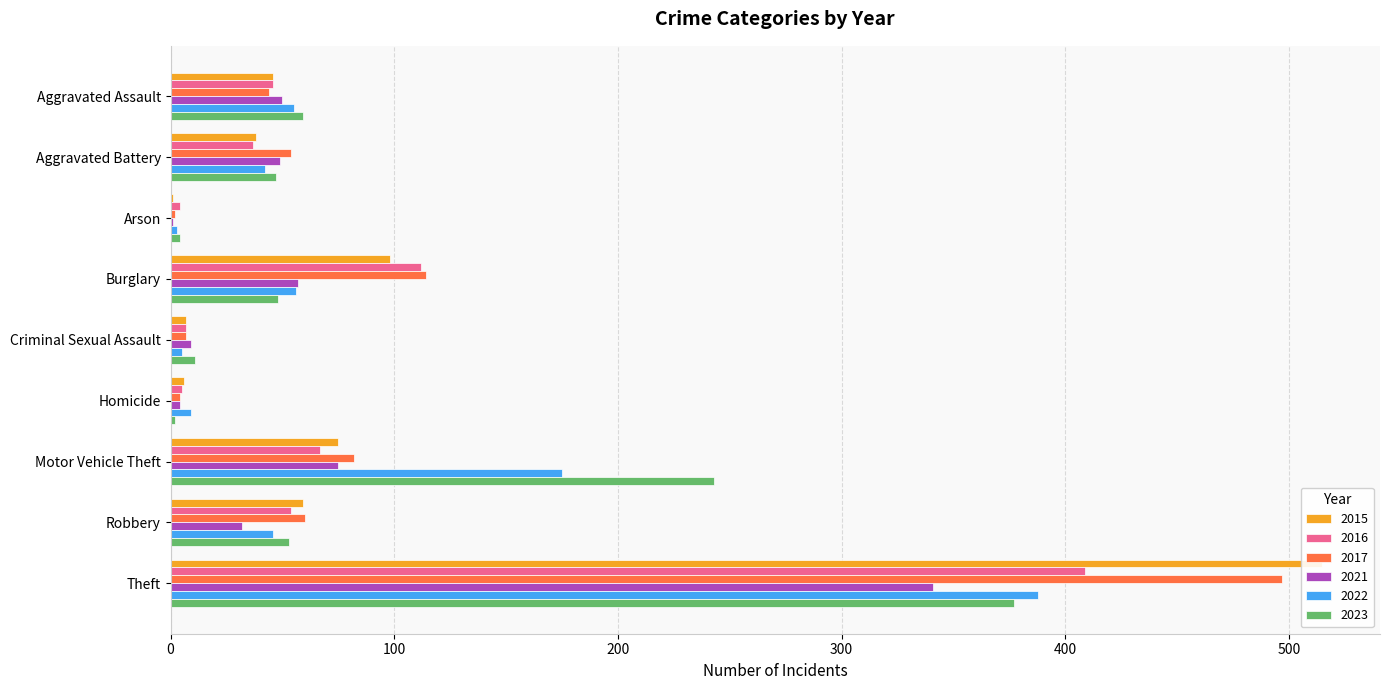

How many values in the 2022 series exceed 46?

4